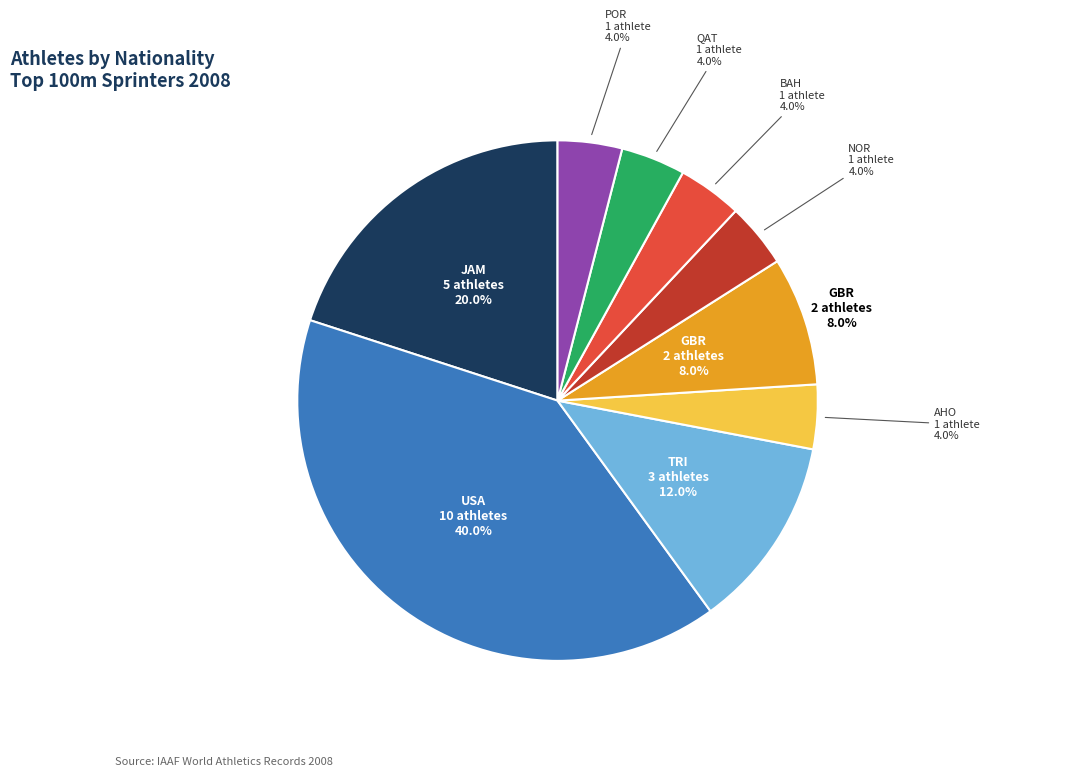

Rank the categories by value from lowest to highest.

AHO, NOR, BAH, QAT, POR, GBR, TRI, JAM, USA